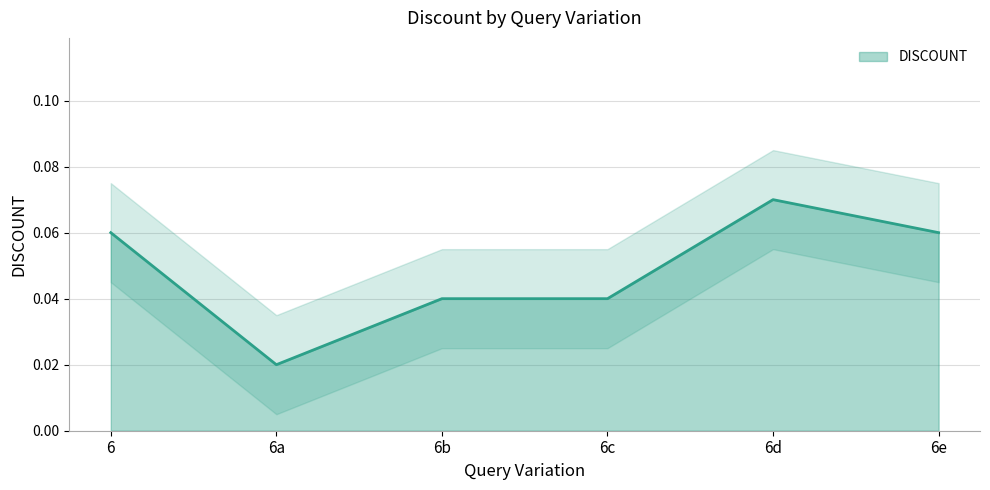

What position from the left is 6e?

6